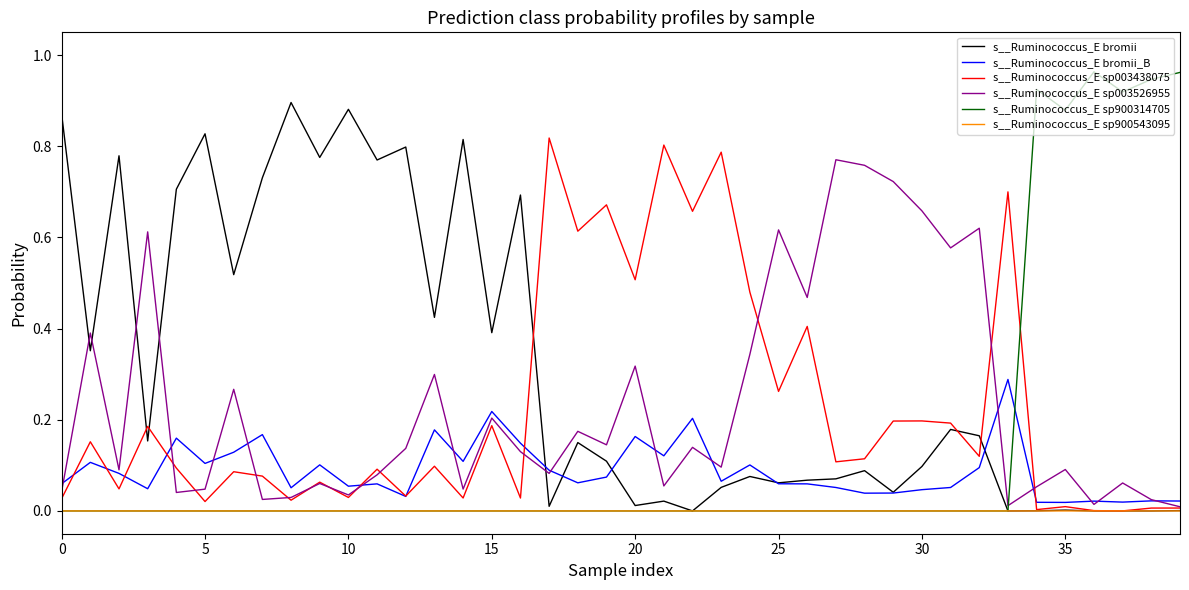

After their last crossing, which series has the higher values: s__Ruminococcus_E sp003438075 or s__Ruminococcus_E sp900314705?

s__Ruminococcus_E sp900314705